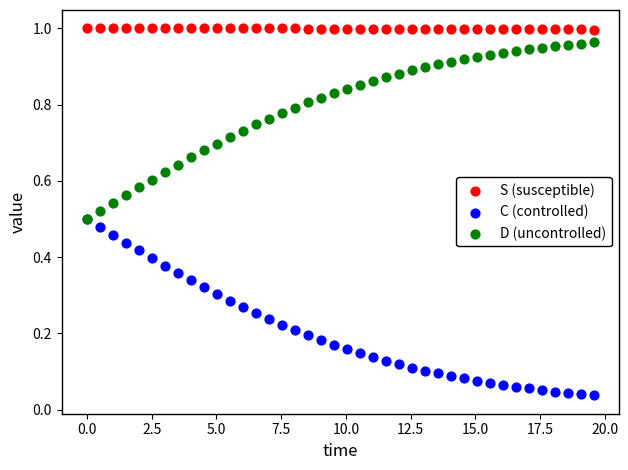

Which series contains the lowest Y value?

C (controlled)